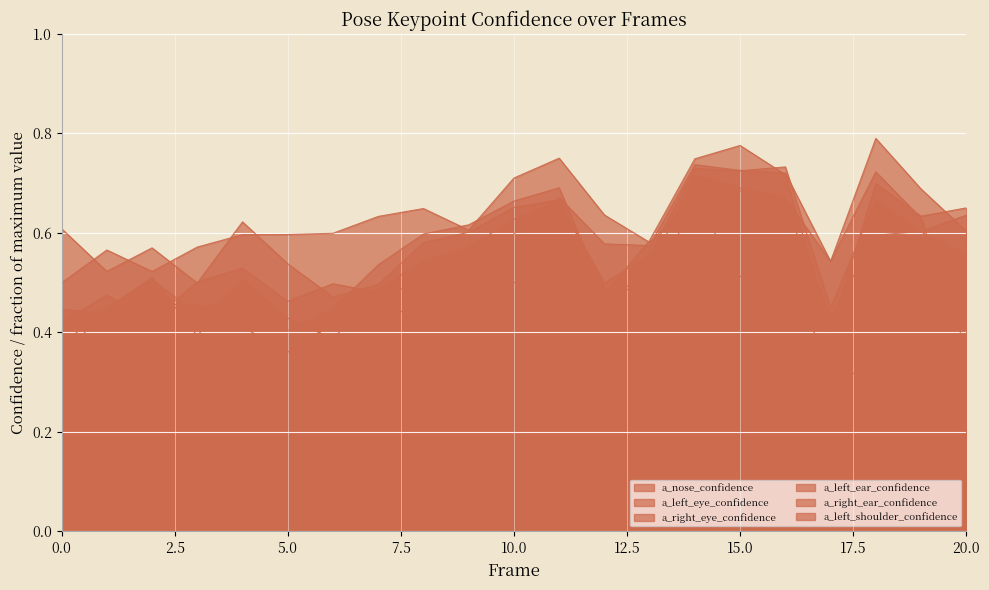

How many series are shown in this chart?

6